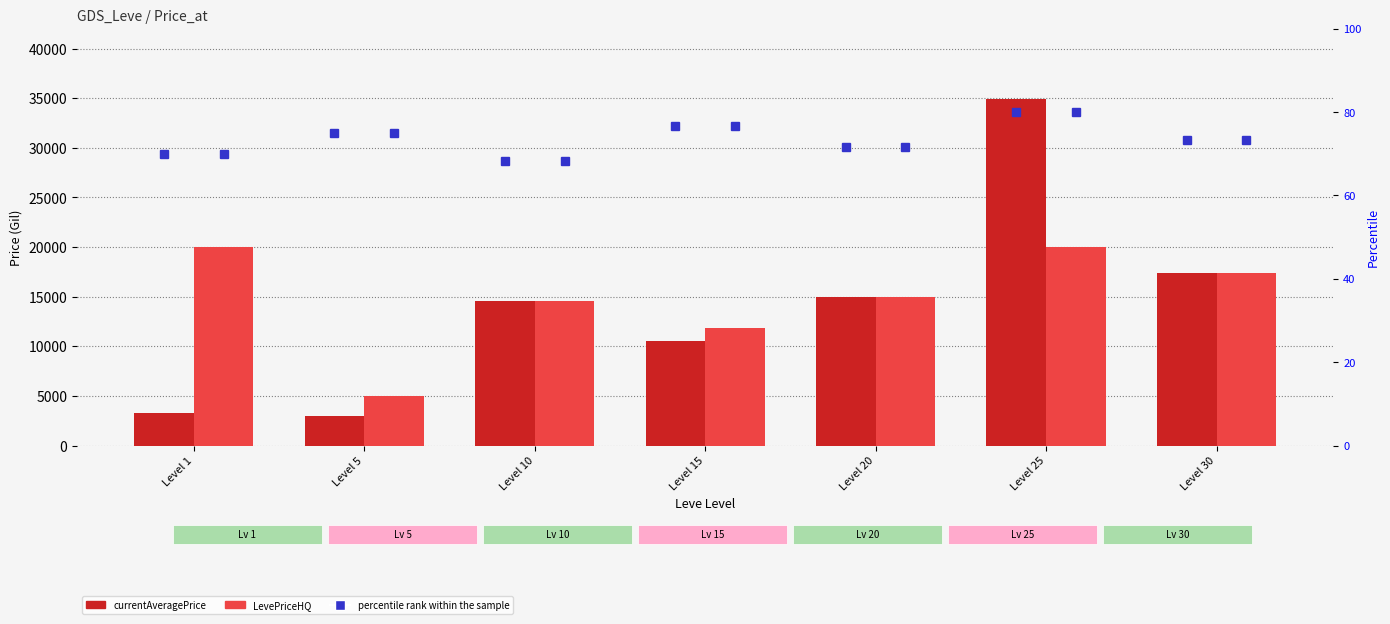

What is the highest value of the LevePriceHQ series?

20000.0